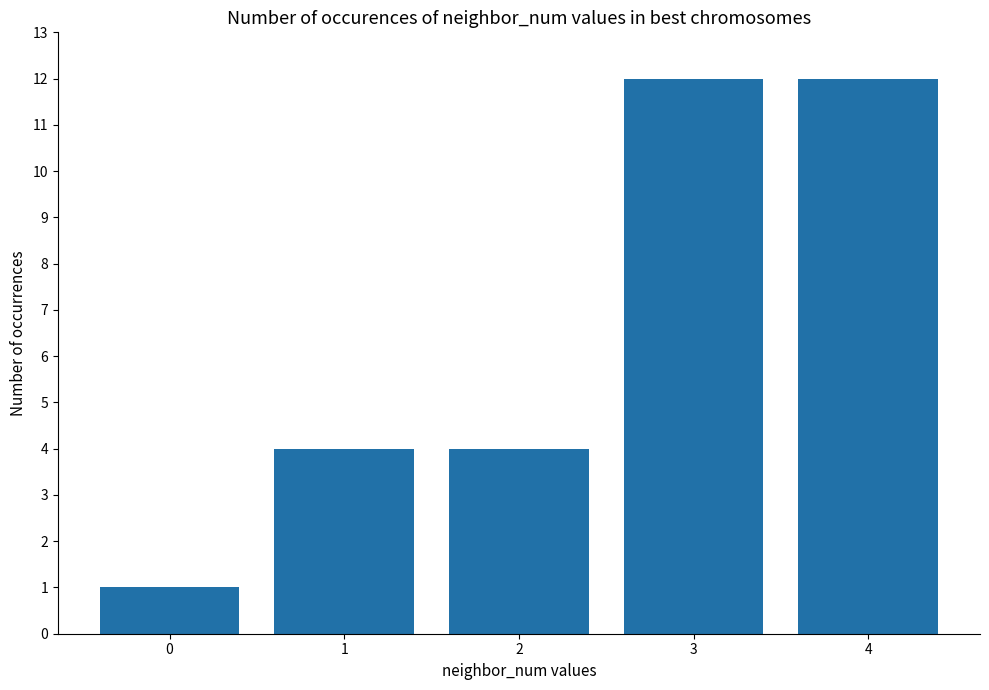

True or false: the data shows 1 at 0.

True